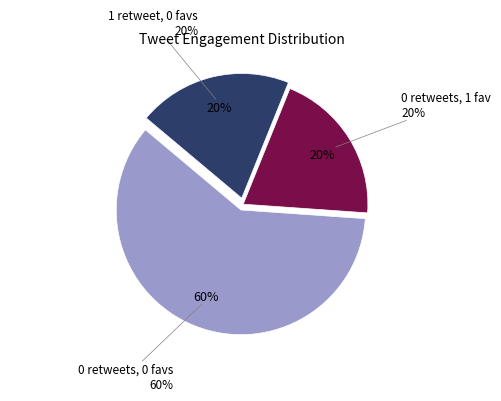

The 2017-11-27 14:07 slice represents 13% of the pie. True or false?

False